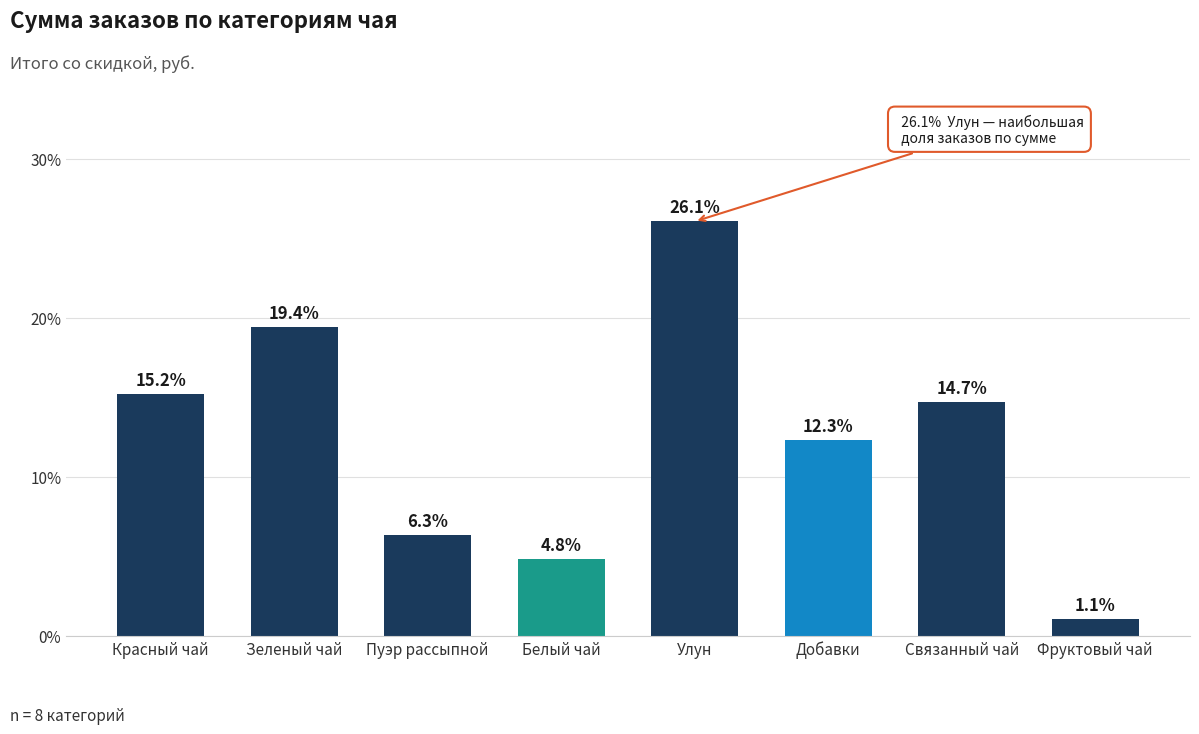

What is the value of the 5th bar from the left?

26.1